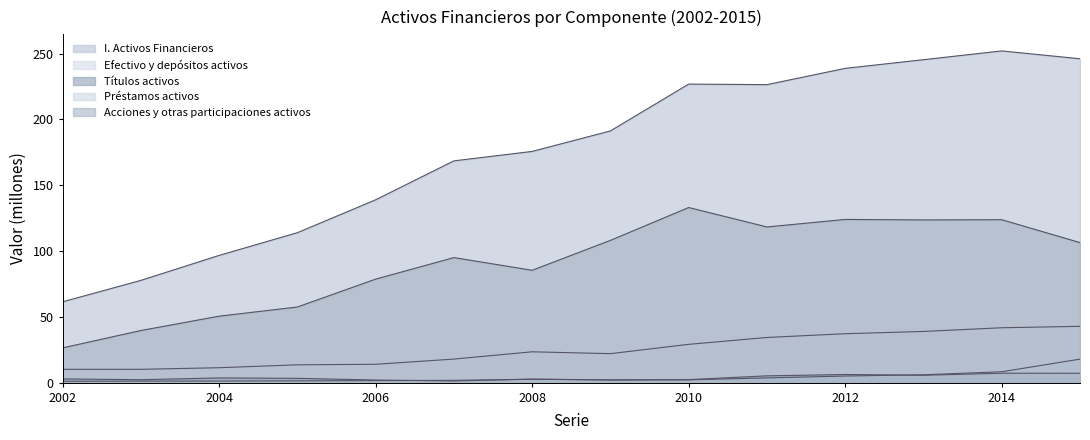

What is the highest value of the Títulos activos series?

7.2